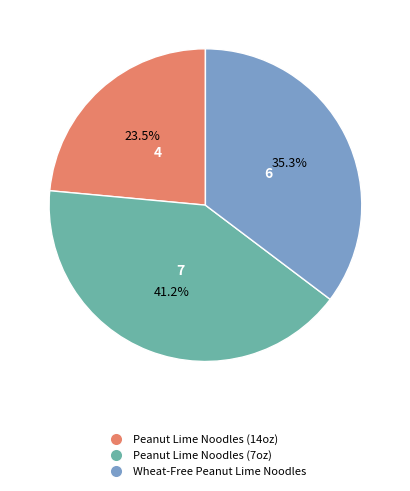

Between Wheat-Free Peanut Lime Noodles and Peanut Lime Noodles (7oz), which is larger?

Peanut Lime Noodles (7oz)